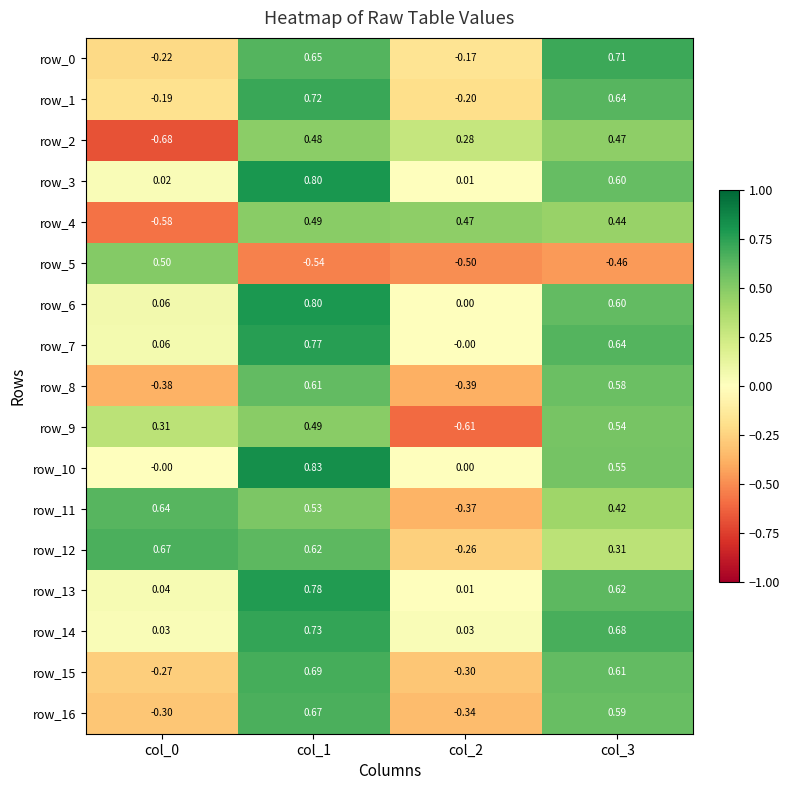

At which category is the sum across all series the highest?

col_1